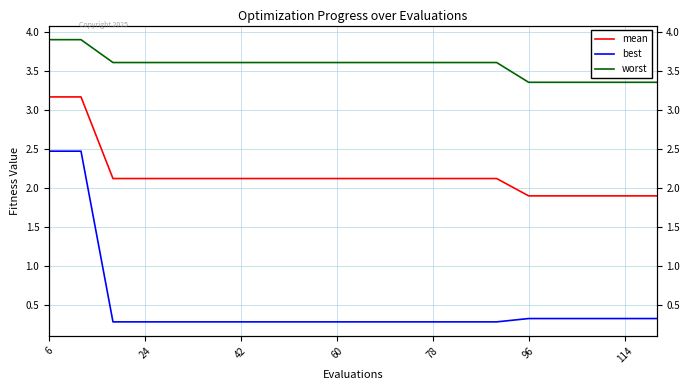

What is the value of the best point at the 8th from the left?

0.3